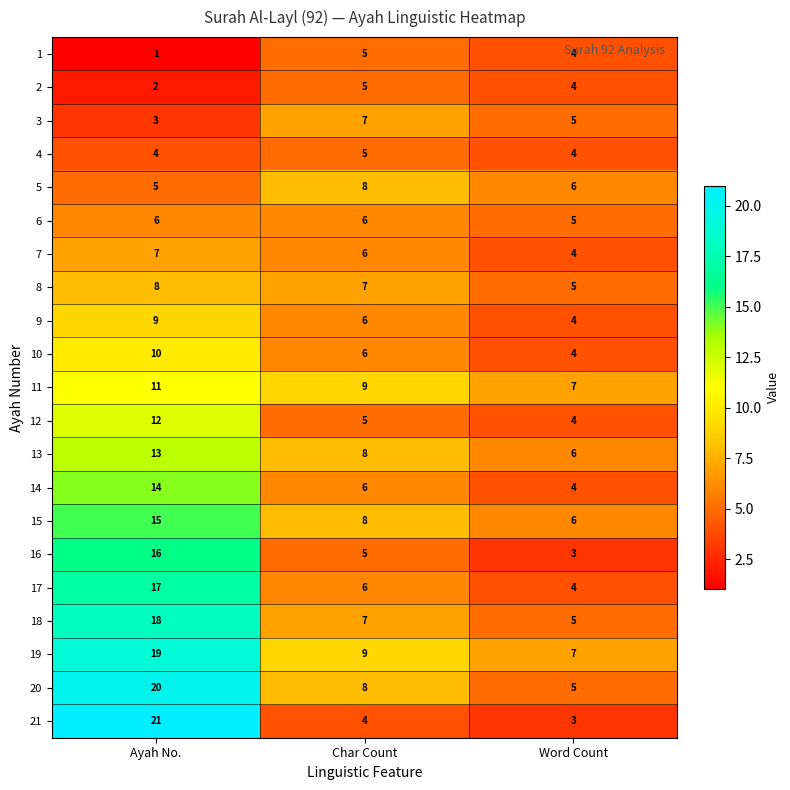

At how many categories does at least one series exceed 2?

3